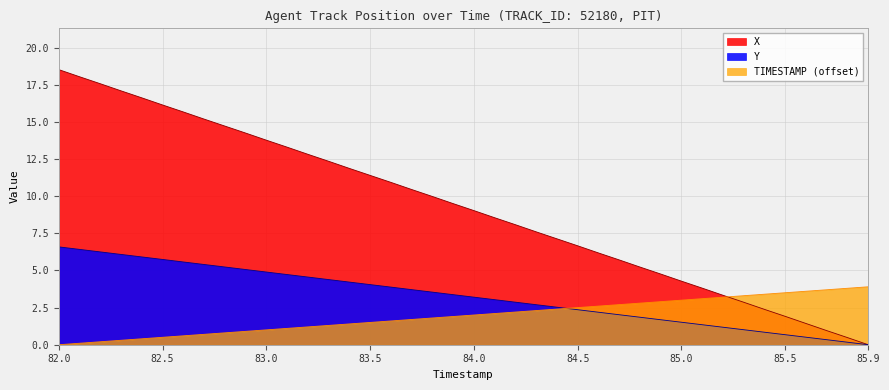

What is the difference between the second highest and second lowest values in the TIMESTAMP series?

3.7